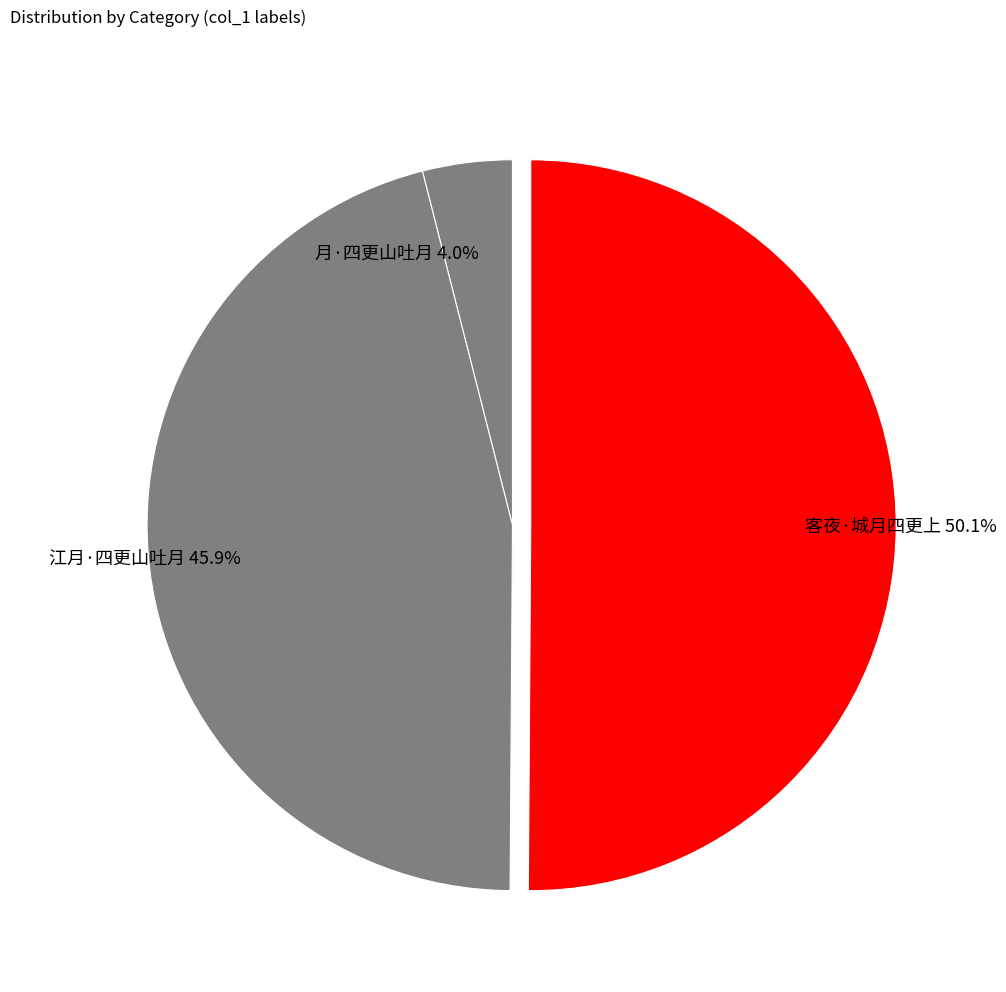

To the nearest percent, what is the combined percentage of 客夜·城月四更上 and 江月·四更山吐月?

96%